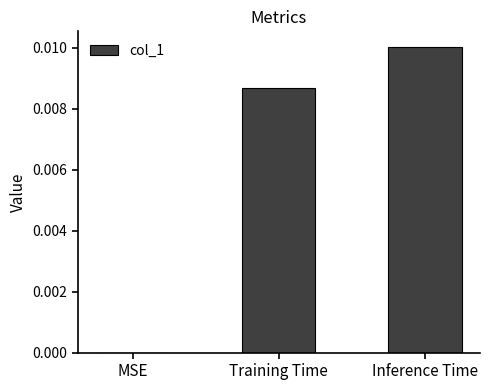

At which category does the chart reach its peak across all series?

Inference Time